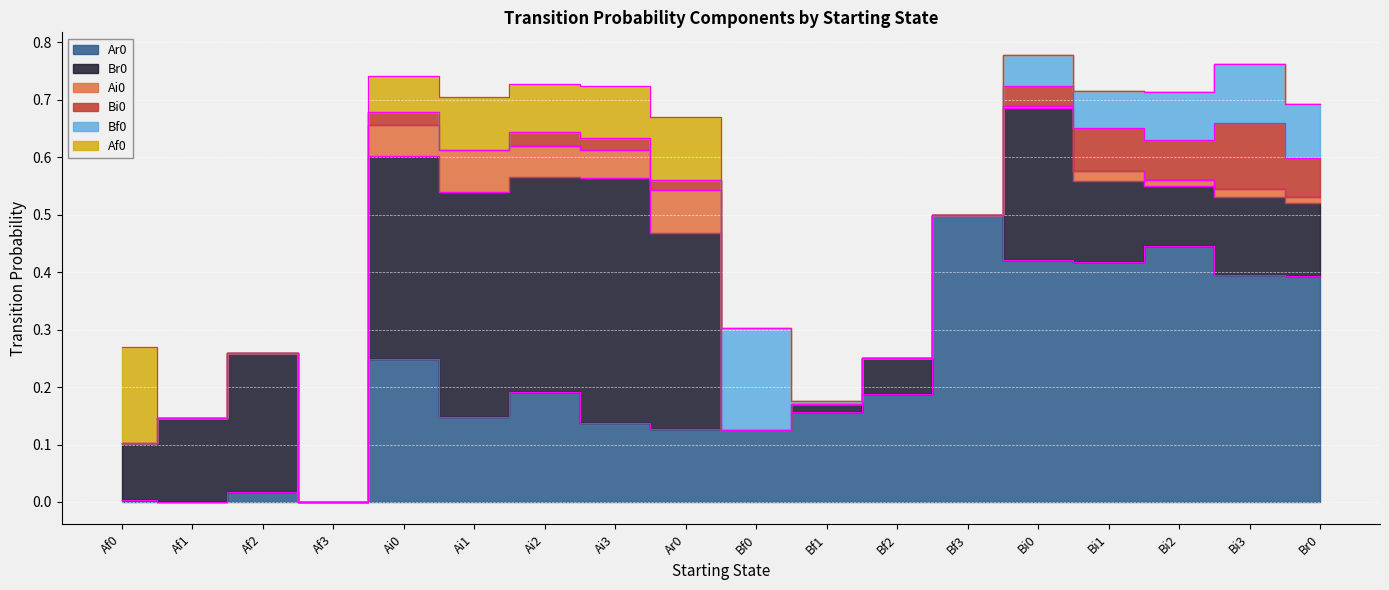

List the labels in order of Bf0 value, smallest first.

Af0, Af1, Af2, Af3, Ai0, Ai1, Ai2, Ai3, Ar0, Bf2, Bf3, Bf1, Bi0, Bi1, Bi2, Br0, Bi3, Bf0